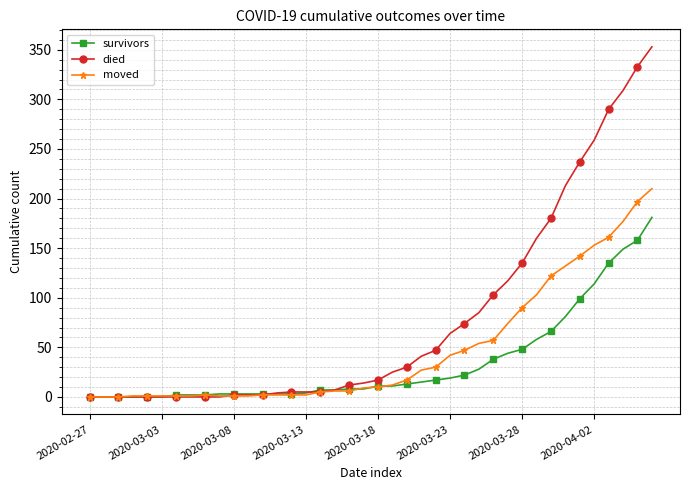

Which series has the largest total across all categories?

died